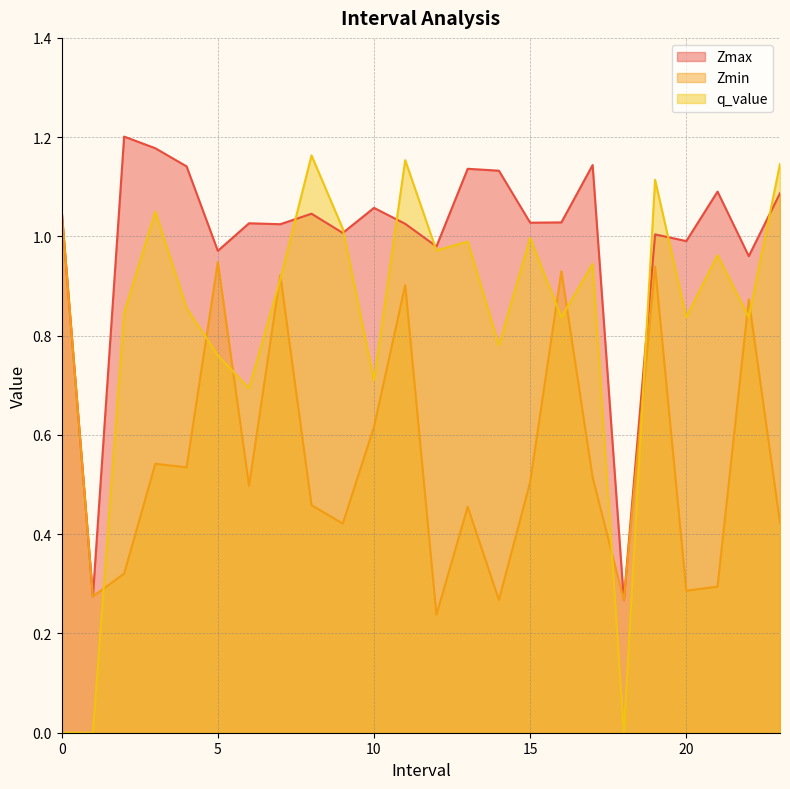

Reading right to left, list all the values displayed in this chart.

Zmax: 23.0=1.1	22.0=1.0	21.0=1.1	20.0=1.0	19.0=1.0	18.0=0.3	17.0=1.1	16.0=1.0	15.0=1.0	14.0=1.1	13.0=1.1	12.0=1.0	11.0=1.0	10.0=1.1	9.0=1.0	8.0=1.0	7.0=1.0	6.0=1.0	5.0=1.0	4.0=1.1	3.0=1.2	2.0=1.2	1.0=0.3	0.0=1.1
Zmin: 23.0=0.4	22.0=0.9	21.0=0.3	20.0=0.3	19.0=0.9	18.0=0.3	17.0=0.5	16.0=0.9	15.0=0.5	14.0=0.3	13.0=0.5	12.0=0.2	11.0=0.9	10.0=0.6	9.0=0.4	8.0=0.5	7.0=0.9	6.0=0.5	5.0=0.9	4.0=0.5	3.0=0.5	2.0=0.3	1.0=0.3	0.0=1.1
q_value: 23.0=1.1	22.0=0.8	21.0=1.0	20.0=0.8	19.0=1.1	18.0=0.0	17.0=0.9	16.0=0.8	15.0=1.0	14.0=0.8	13.0=1.0	12.0=1.0	11.0=1.2	10.0=0.7	9.0=1.0	8.0=1.2	7.0=0.9	6.0=0.7	5.0=0.8	4.0=0.9	3.0=1.1	2.0=0.8	1.0=0.0	0.0=0.0